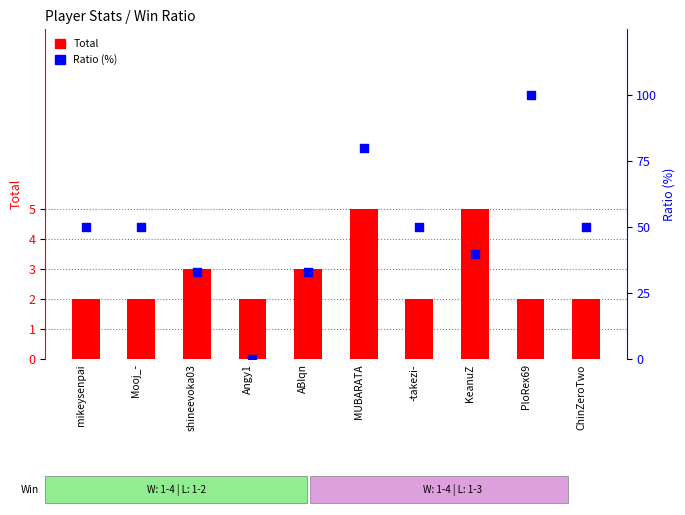

Which series has the largest total across all categories?

Ratio (%)